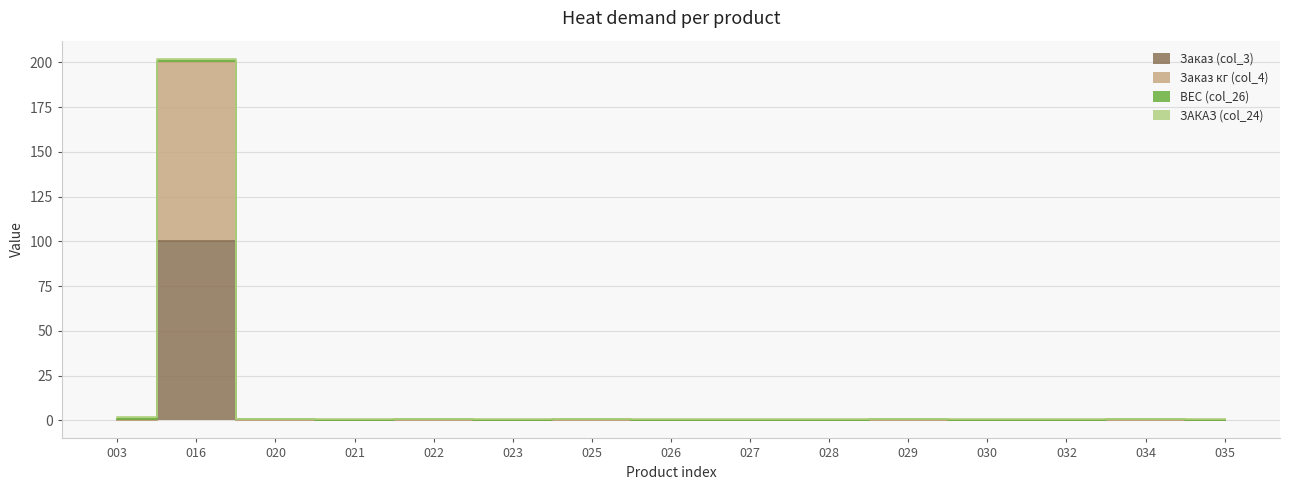

What is the difference between the maximum and minimum values in the Заказ кг (col_4) series?

200